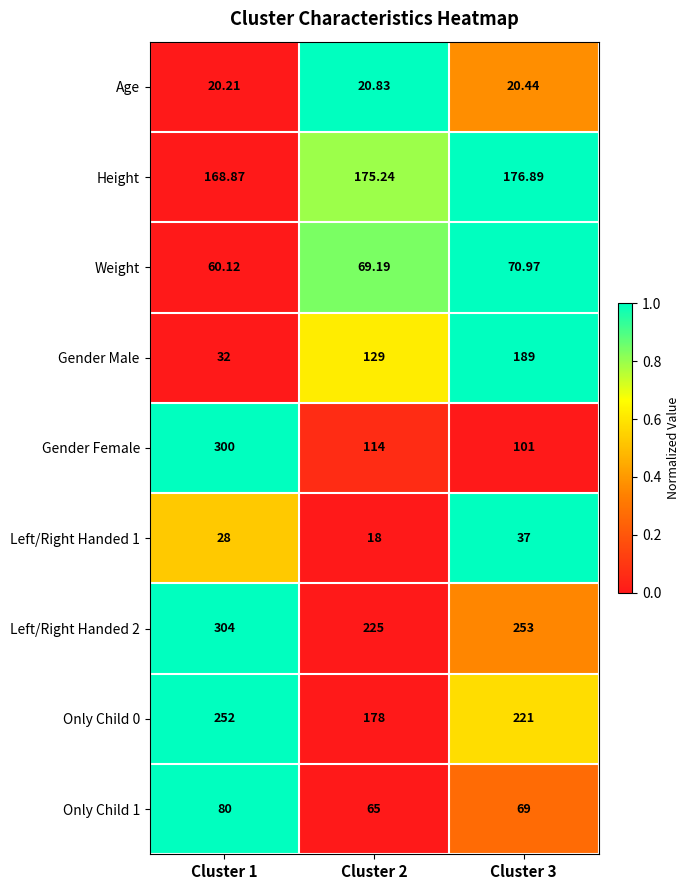

List the series in order of their peak value, lowest first.

Age, Left/Right Handed 1, Weight, Only Child 1, Height, Gender Male, Only Child 0, Gender Female, Left/Right Handed 2